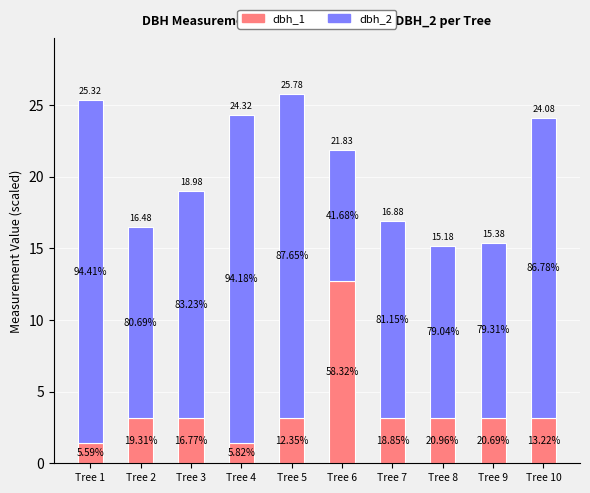

Does the chart contain stacked bars?

Yes